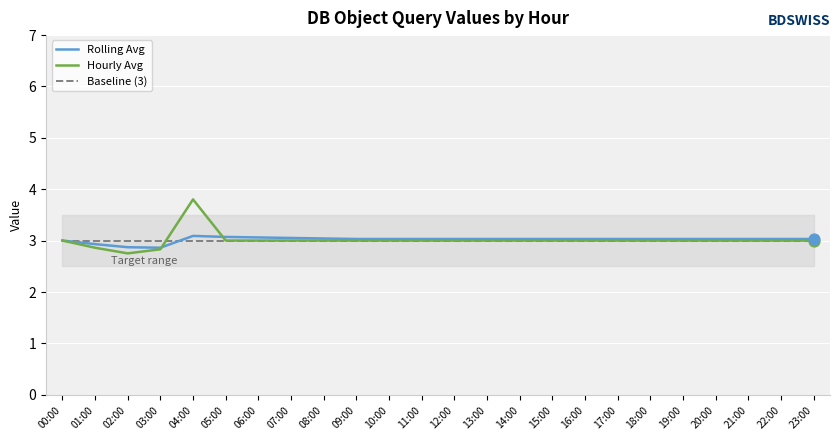

What is the total value across all series at 04:00?

9.9